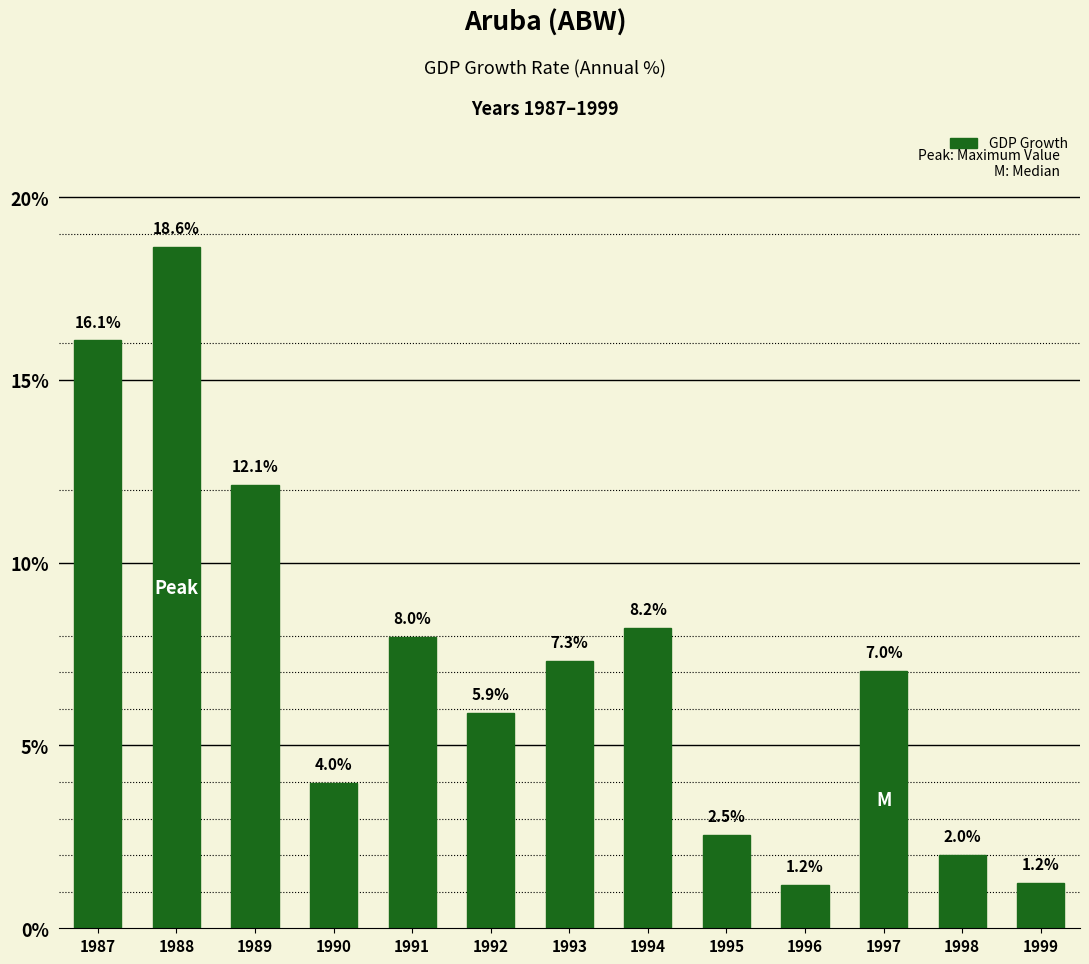

The value at 1995 is 4.2. True or false?

False